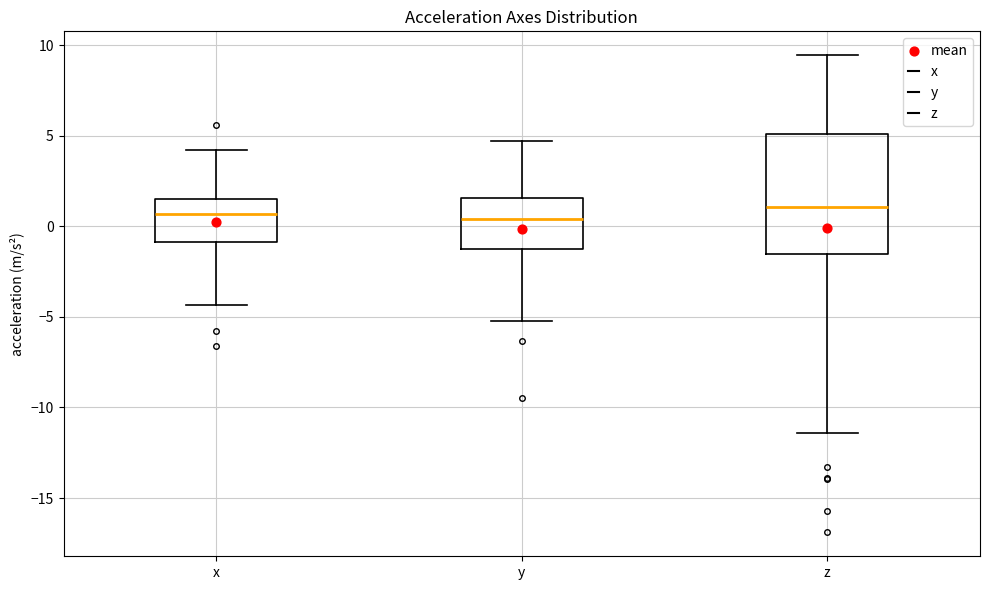

Reading left to right, read every box against the y-axis: the position of its median line, the range the box covers, and the ends of its whiskers. The values are not printed on the chart, so give them approximately, as read against the axis.

x: median 0.5, box -1.0 to 1.5, whiskers -4.5 to 4.0
y: median 0.5, box -1.5 to 1.5, whiskers -5.0 to 4.5
z: median 1.0, box -1.5 to 5.0, whiskers -11.5 to 9.5